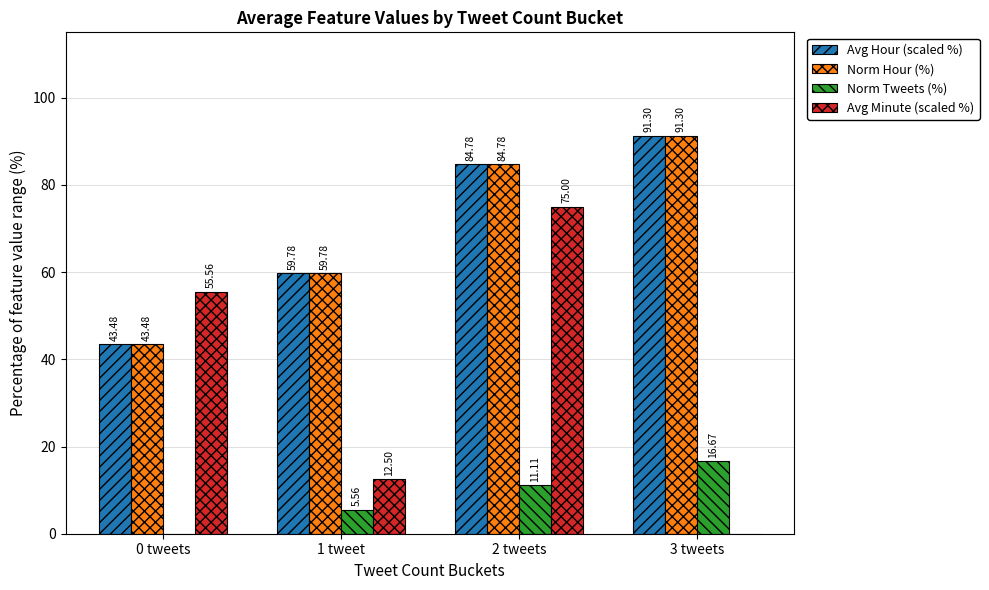

At which category is the sum across all series the highest?

2 tweets